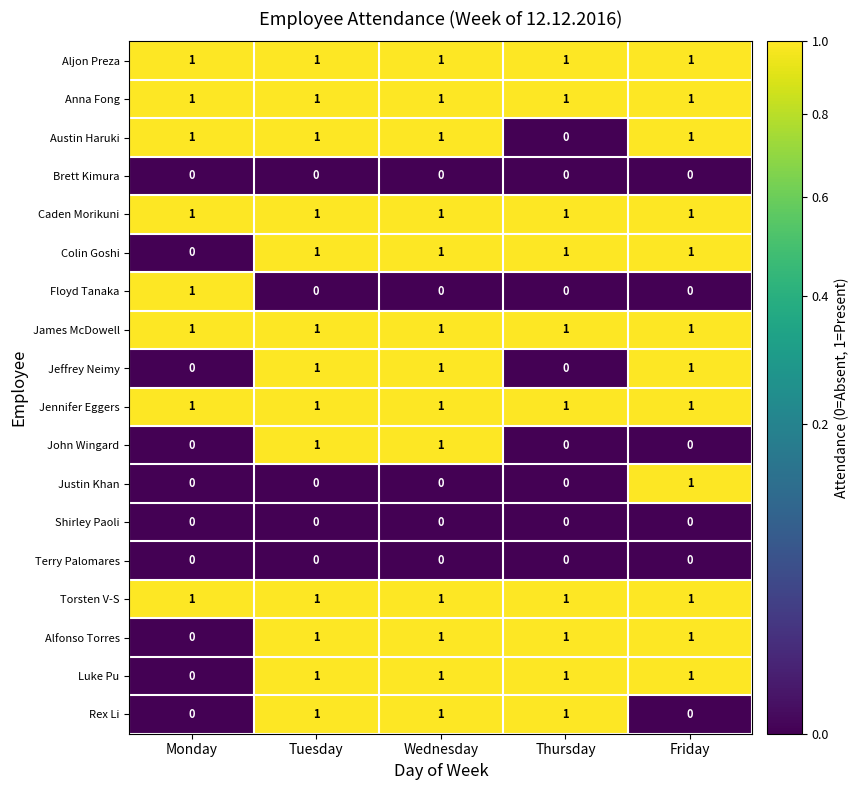

Is it true that Anna Fong equals 1 at Monday?

True